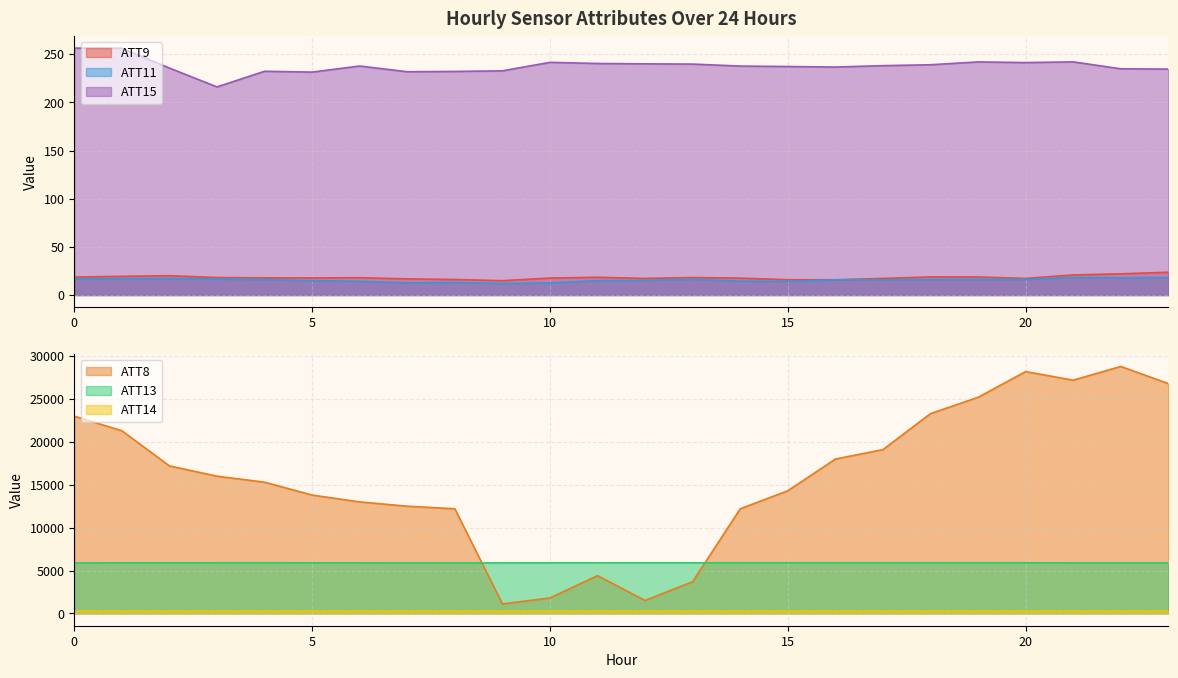

How many interior local peaks does the ATT15 series have?

5